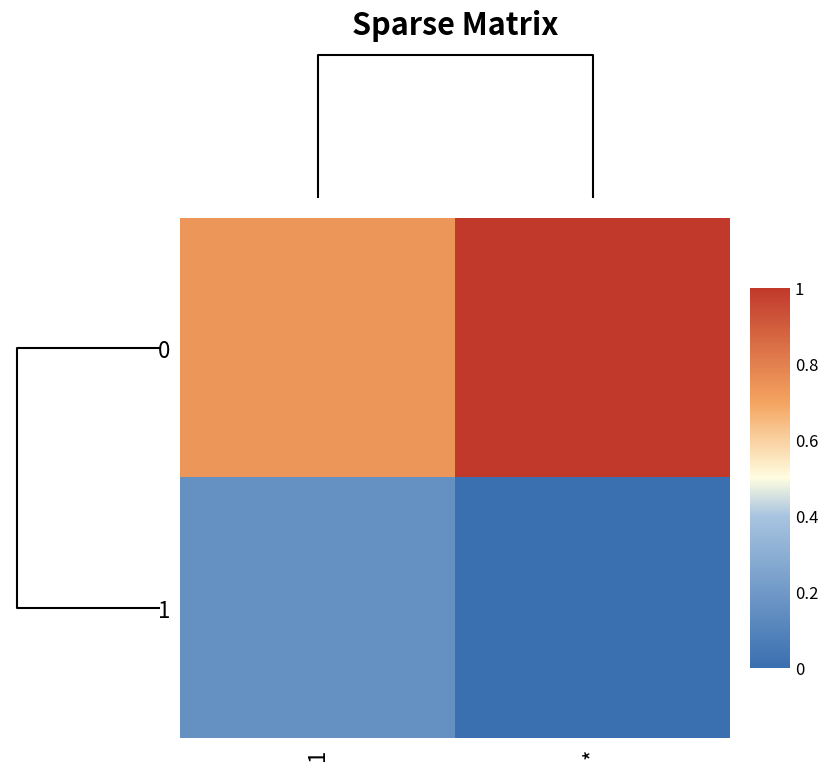

How many series are shown in this chart?

2